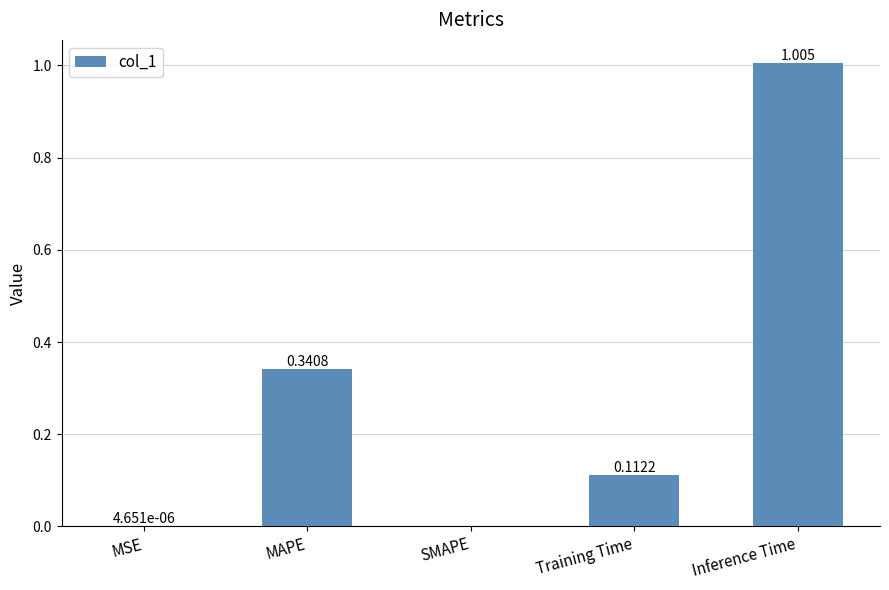

Between Inference Time and SMAPE, which is larger?

Inference Time